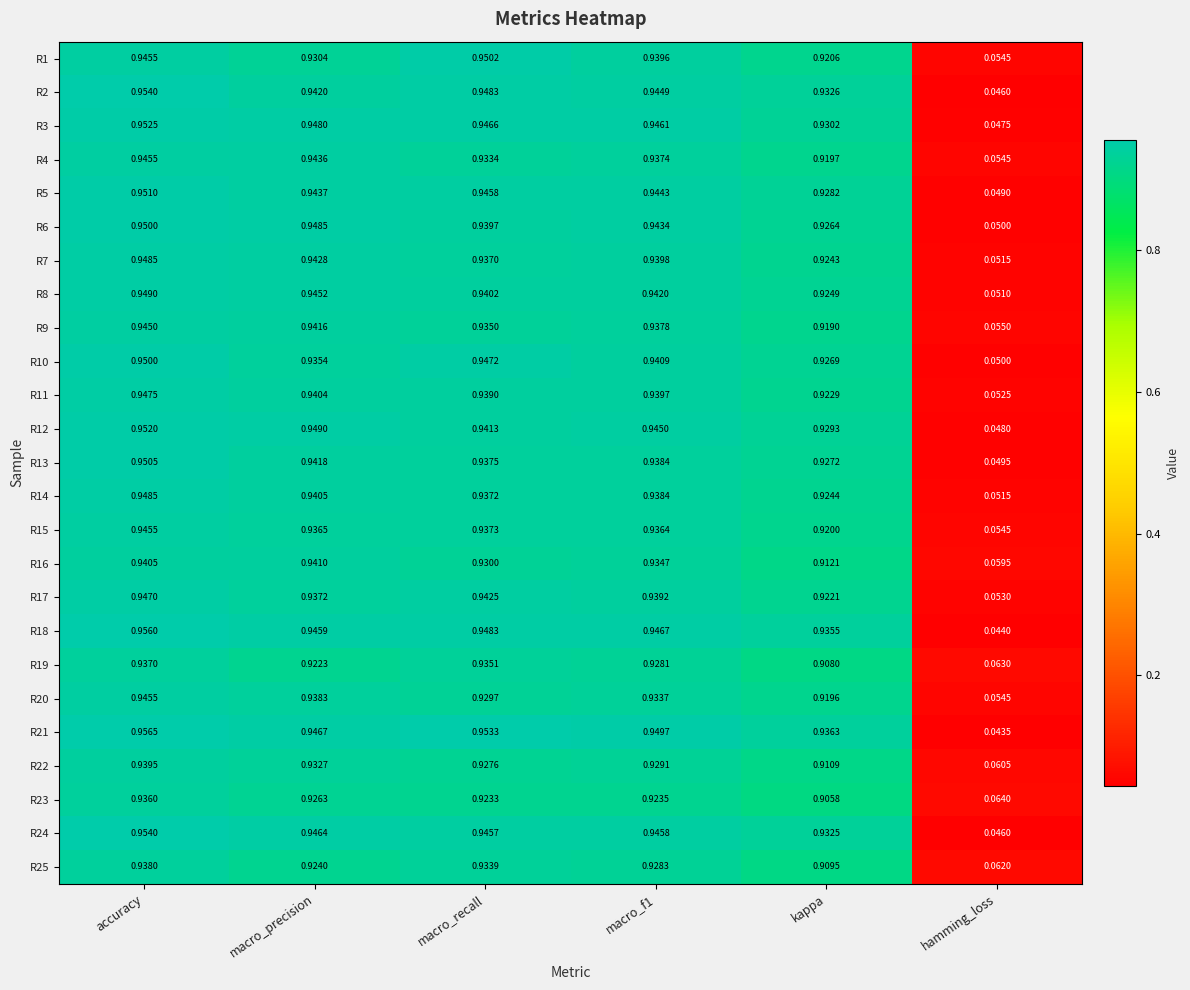

At which category does the chart reach its peak across all series?

accuracy